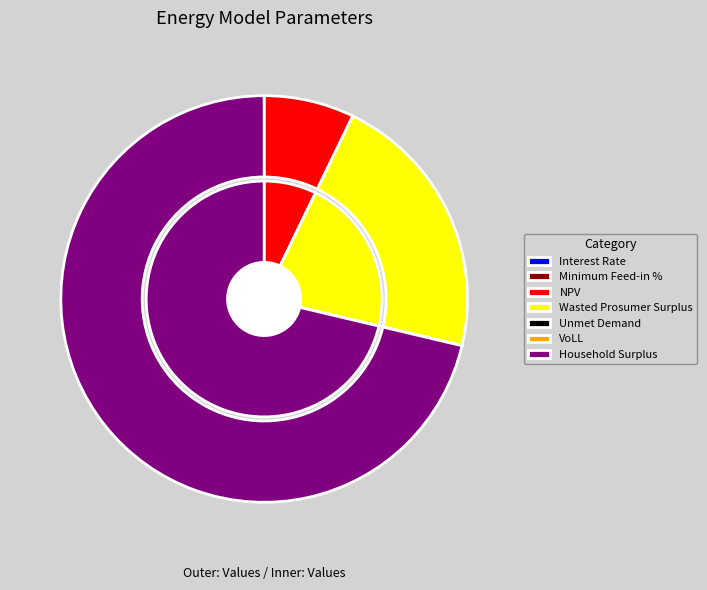

The Unmet Demand slice represents 1% of the pie. True or false?

False